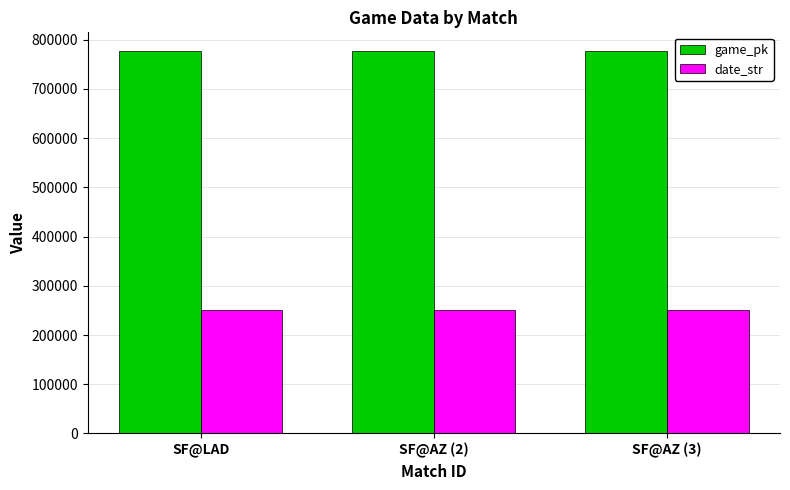

True or false: game_pk has a value of 439181 at SF@AZ (3).

False